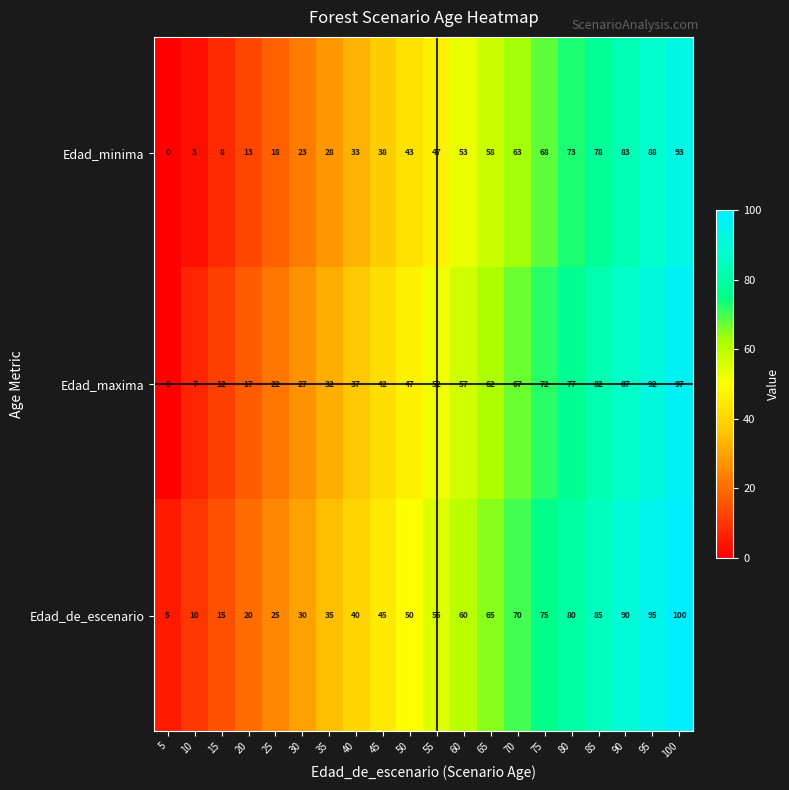

List the series in order of their overall mean, lowest first.

Edad_minima, Edad_maxima, Edad_de_escenario